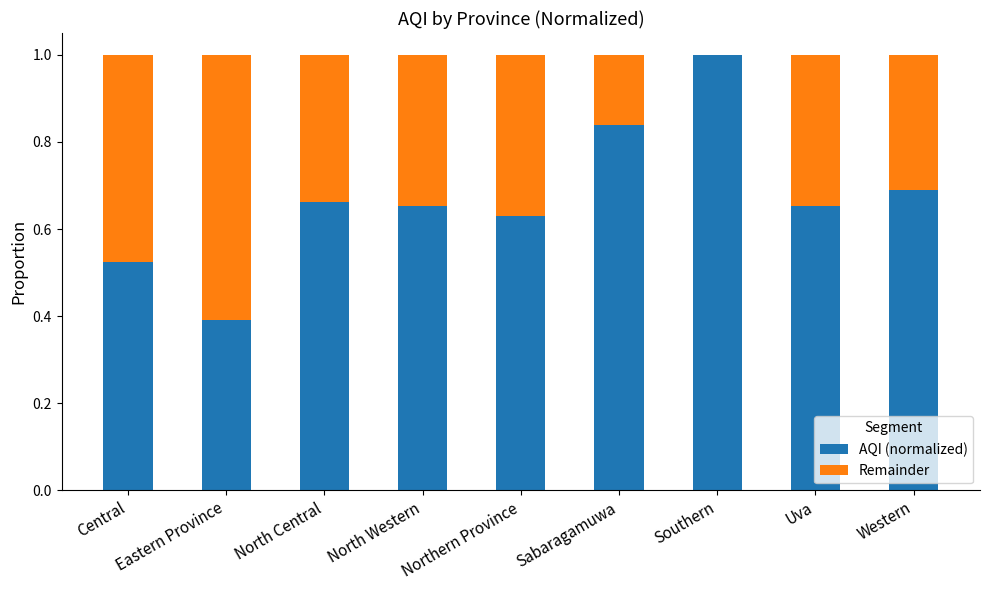

Is it true that AQI (normalized) equals 1.0 at Southern?

True